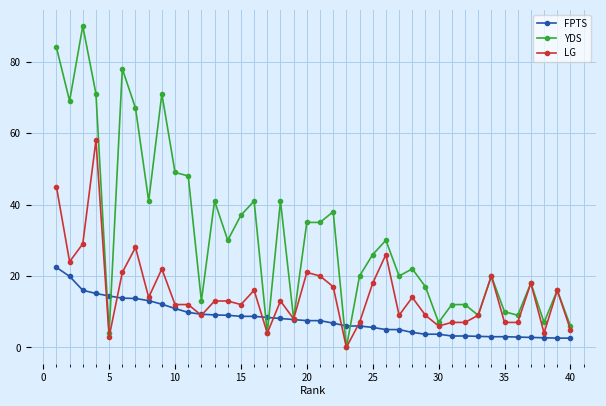

What is the sum of all LG values?

603.0